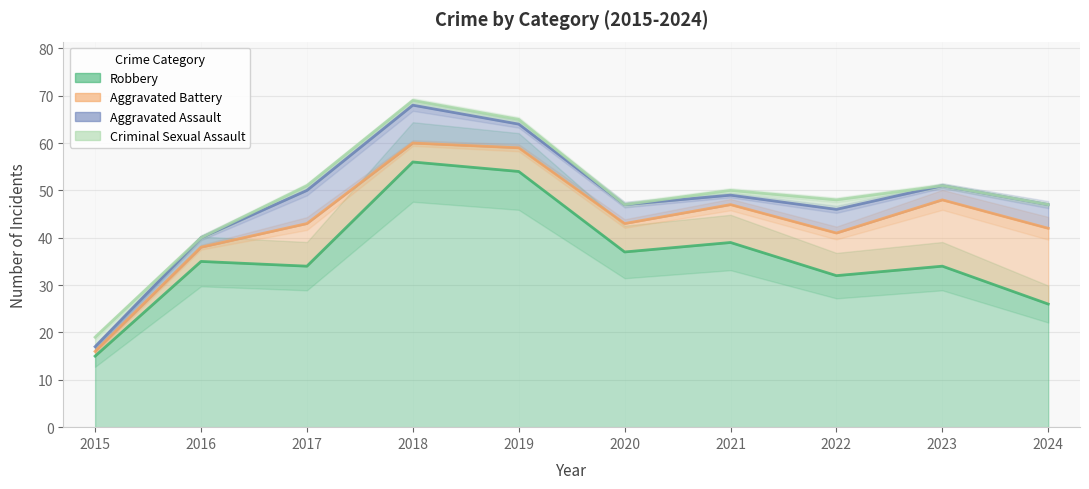

True or false: Robbery has a value of 51 at 2020.

False